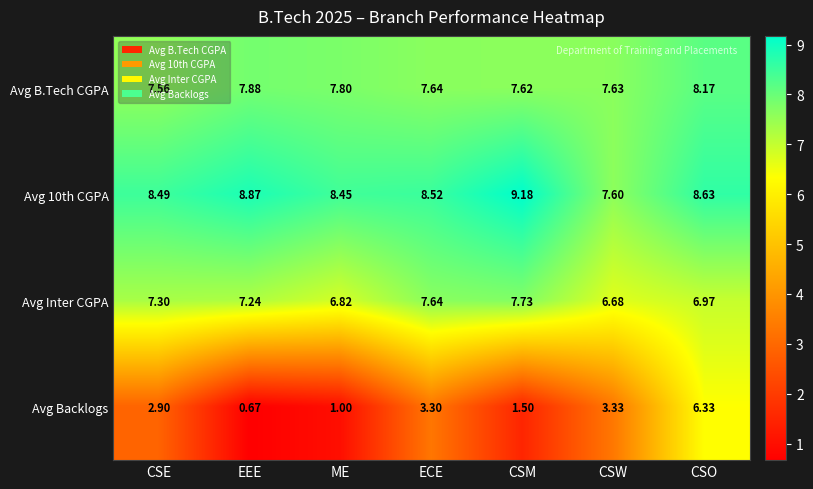

Is the value of Avg B.Tech CGPA at CSE greater than the value of Avg 10th CGPA at CSM?

No